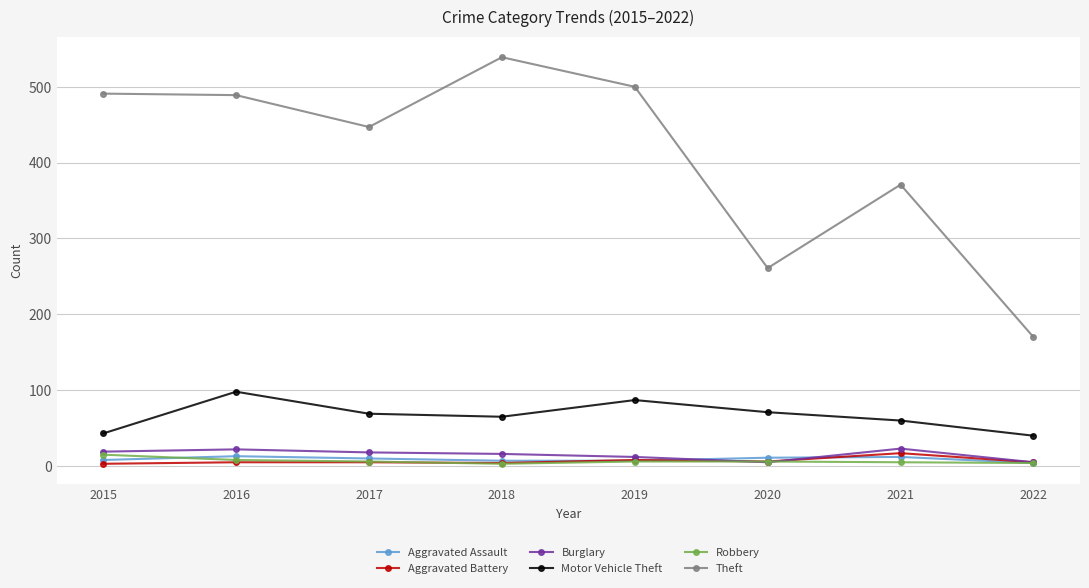

At which label does Theft reach its peak?

2018